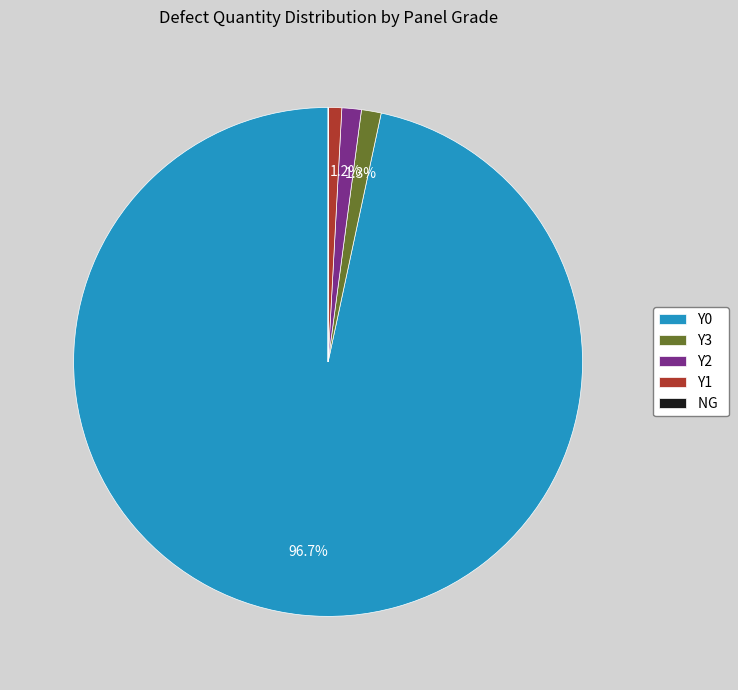

How much of the chart is everything except Y2?

98.8%